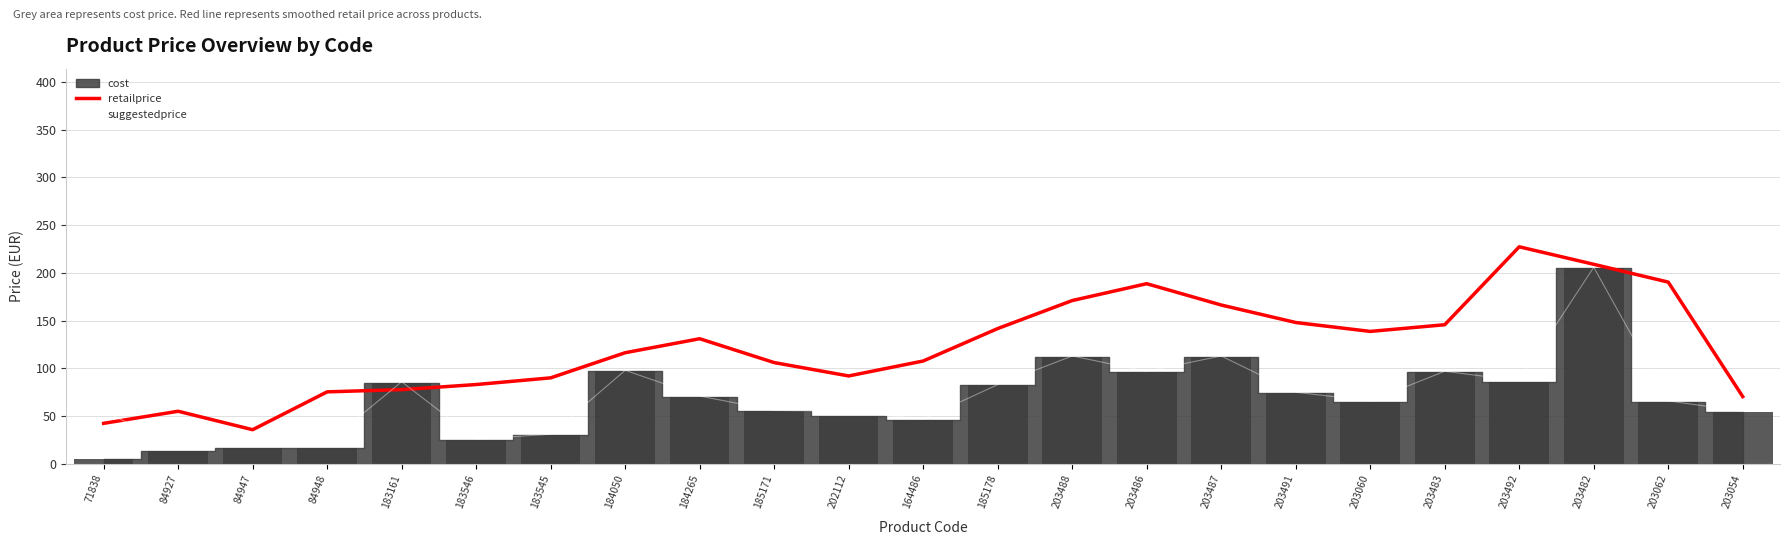

Is the value of suggestedprice at 183546 greater than the value of retailprice at 71838?

No